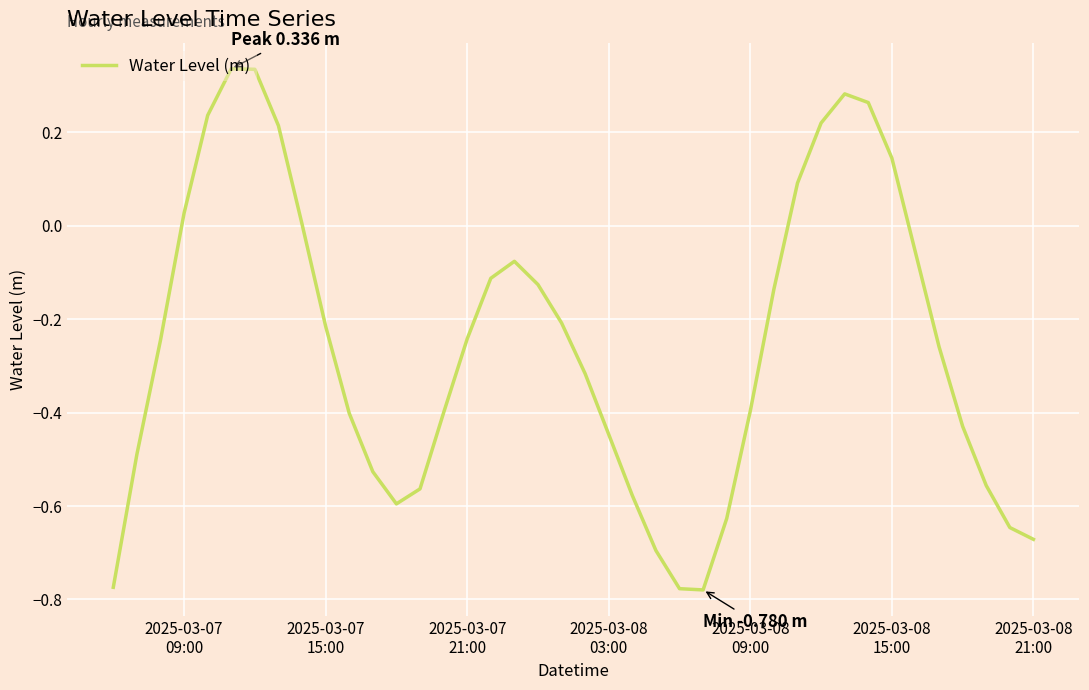

What is the difference between the maximum and minimum values?

1.1